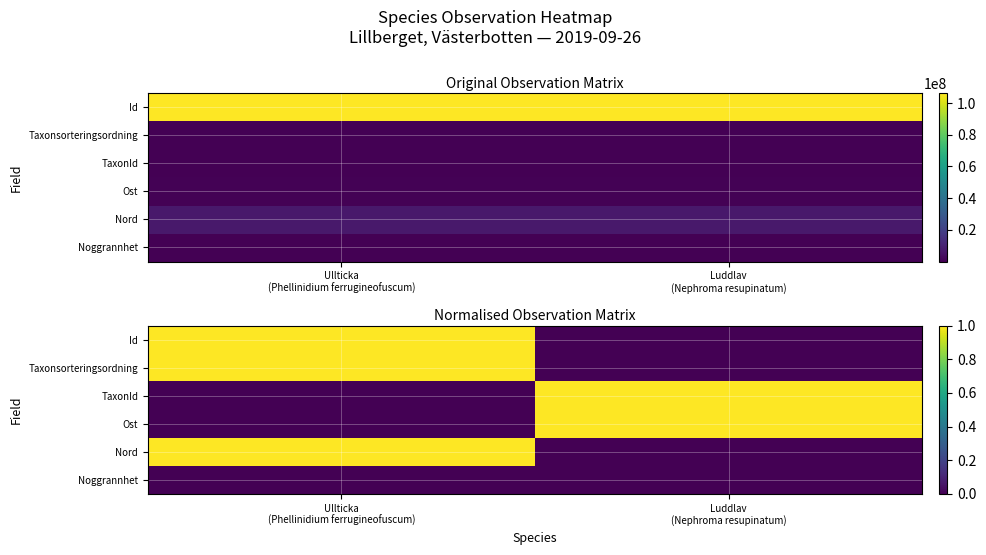

At how many categories does at least one series exceed 0?

2